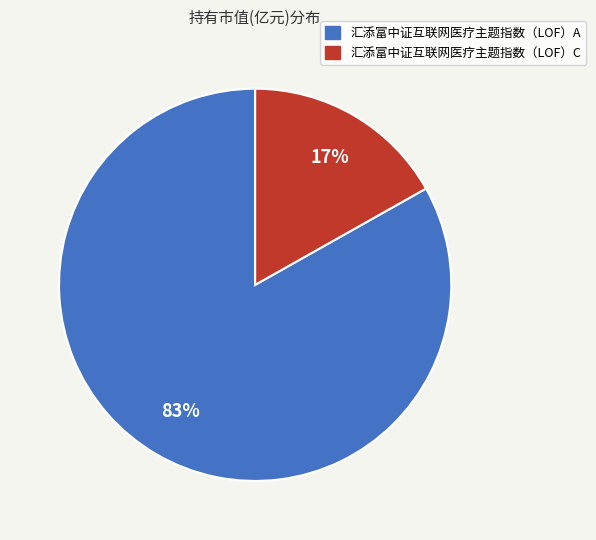

To the nearest percent, what is the combined percentage of 汇添富中证互联网医疗主题指数（LOF）C and 汇添富中证互联网医疗主题指数（LOF）A?

100%